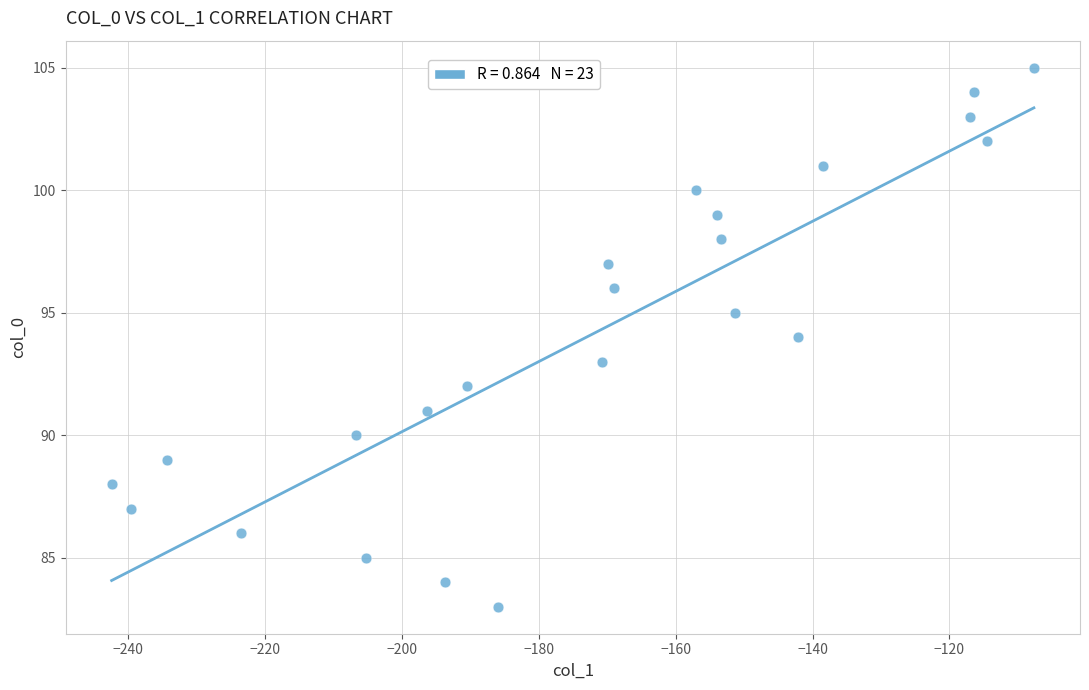

What is the range of Y values (max minus min)?

22